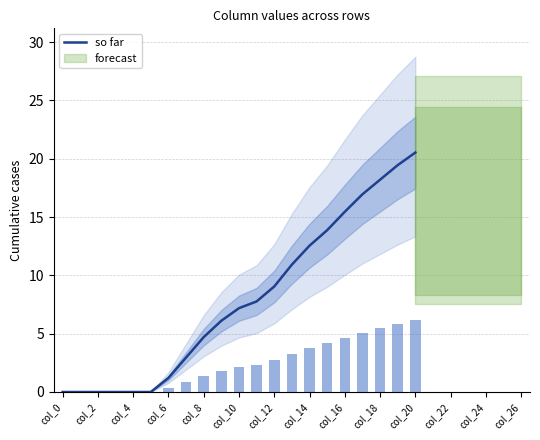

True or false: so far has a value of 10.6 at col_0.

False